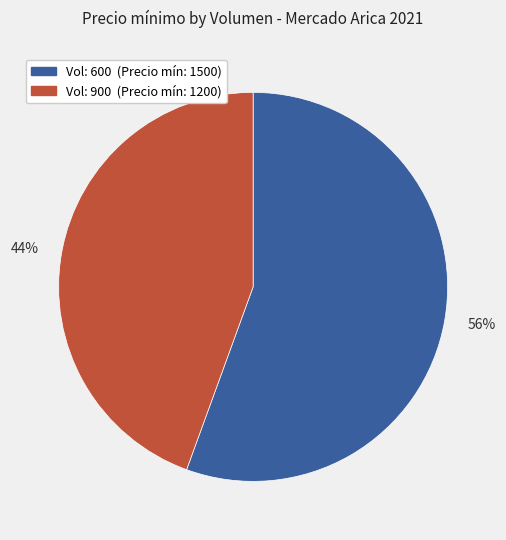

Rank the categories by value from lowest to highest.

44%, 56%